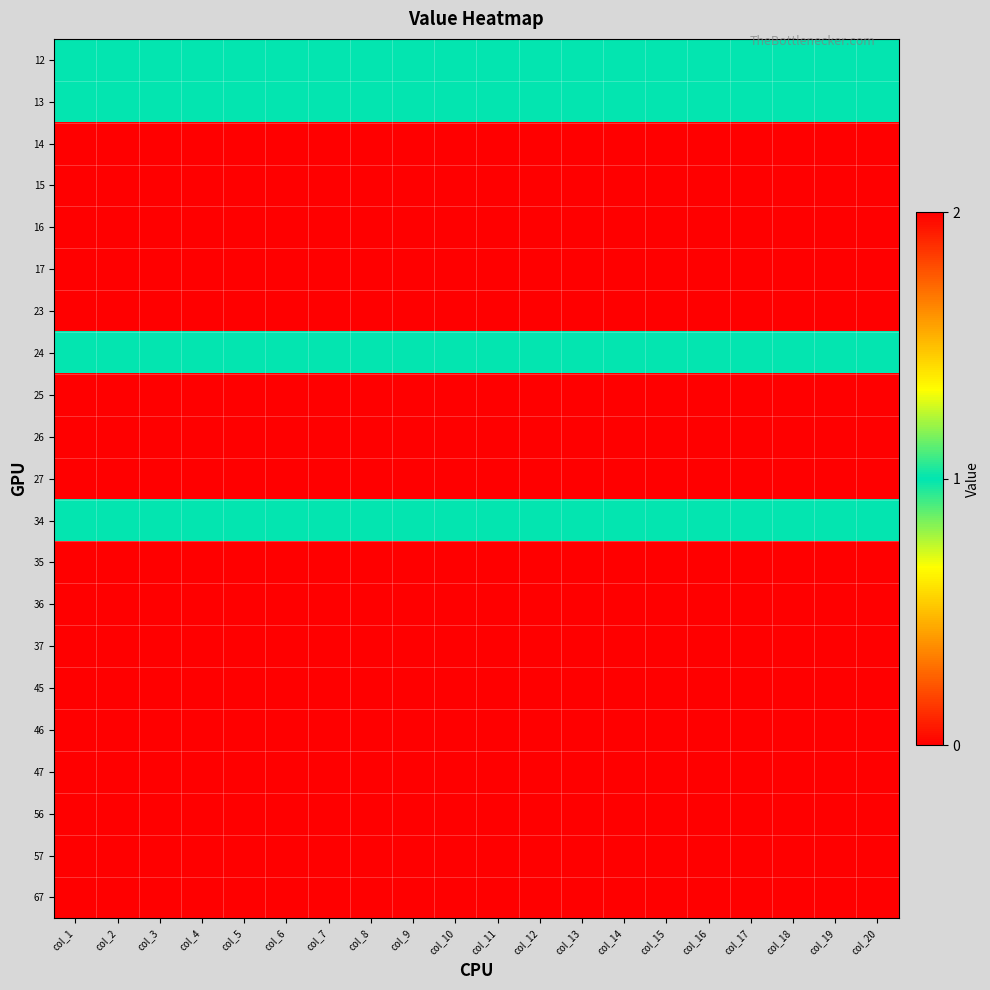

What is the difference between the highest and lowest values at col_5?

2